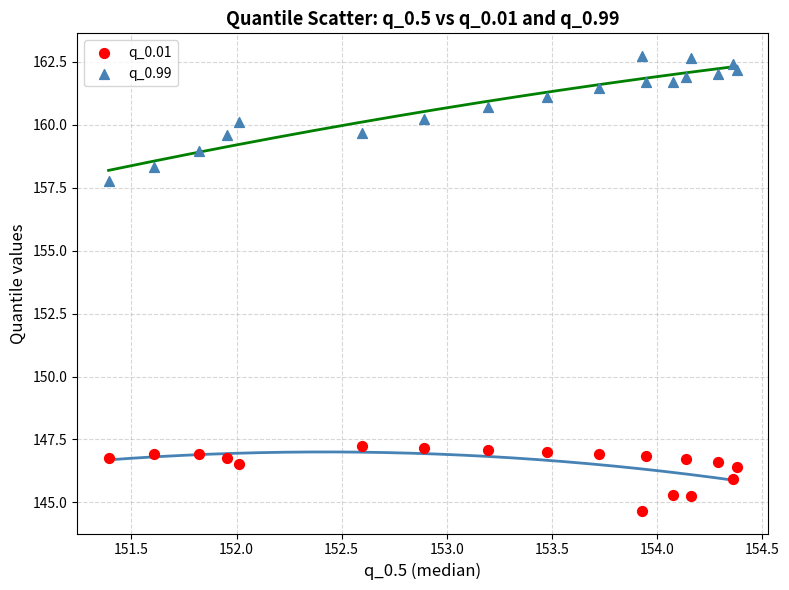

Across all series, what Y value is closest to 153?

157.8